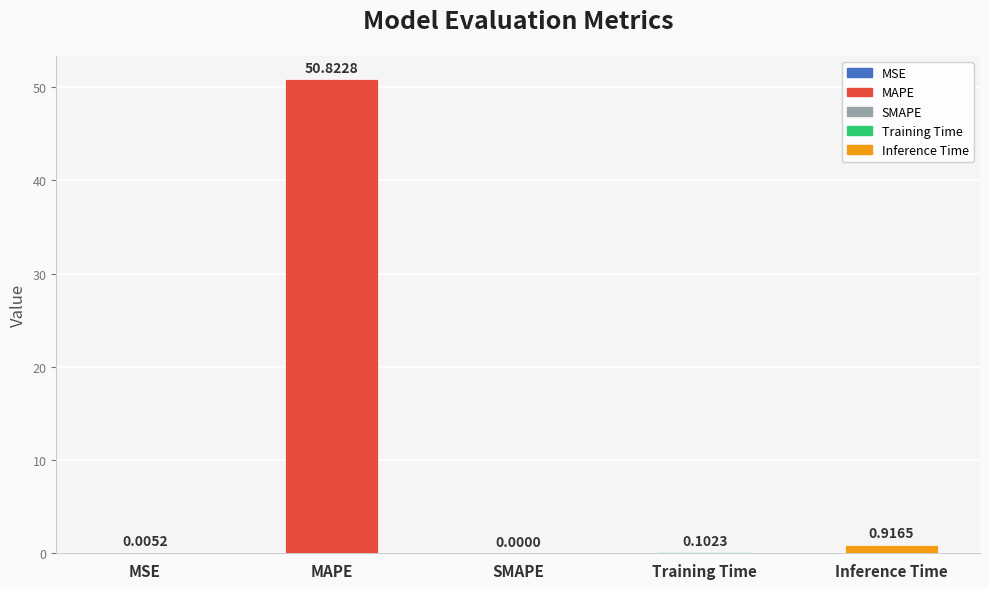

What is the value of the 5th bar from the left?

0.9